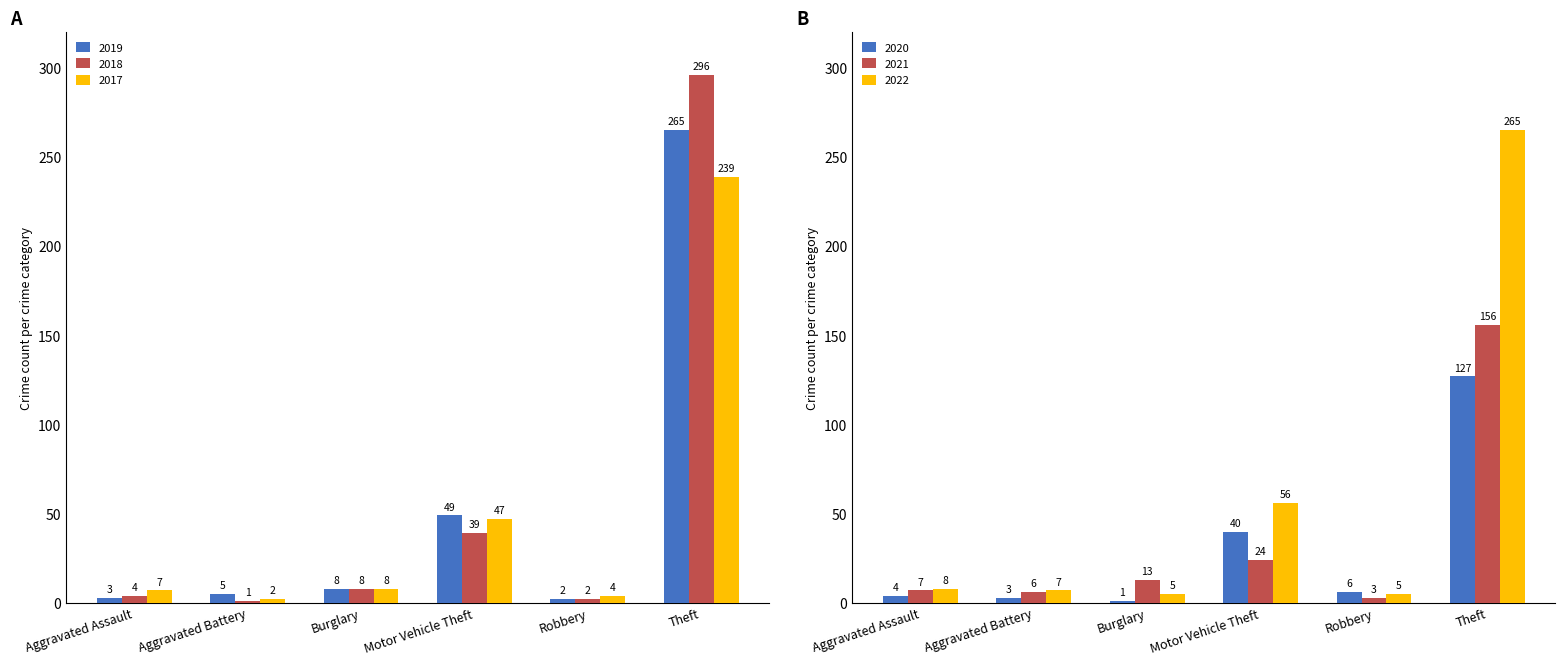

How many values in the 2022 series are below 8?

3